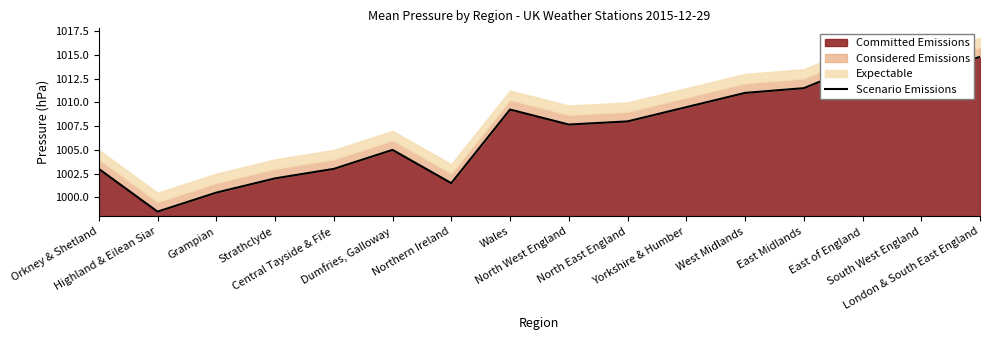

The value at East Midlands is 245.0. True or false?

False